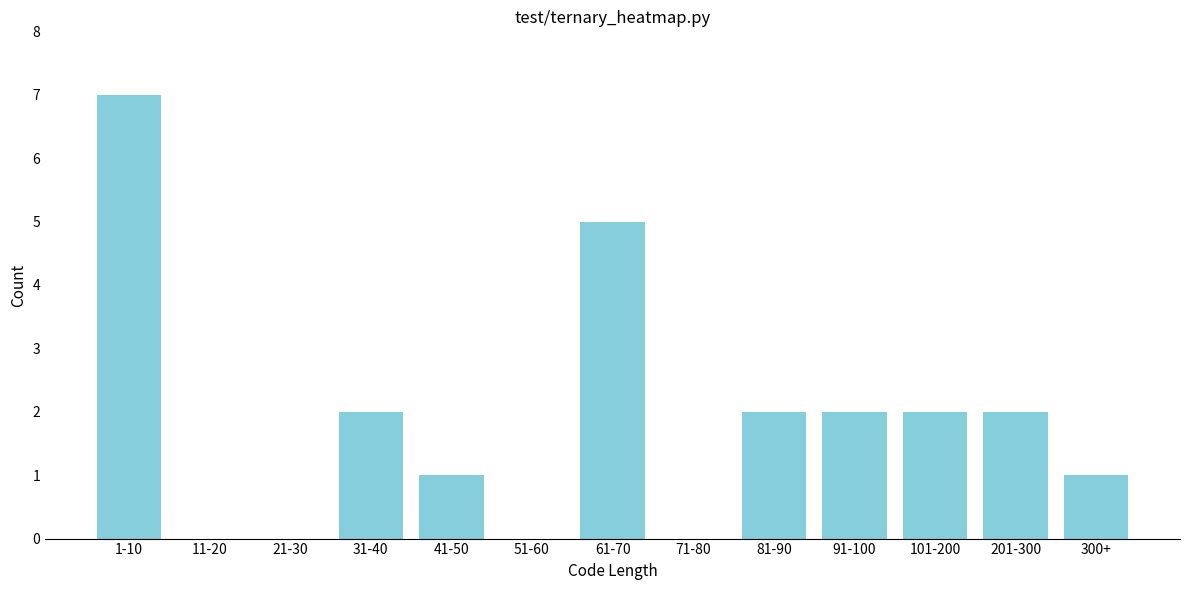

Reading left to right, extract all data points from this chart.

1-10=7	11-20=0	21-30=0	31-40=2	41-50=1	51-60=0	61-70=5	71-80=0	81-90=2	91-100=2	101-200=2	201-300=2	300+=1